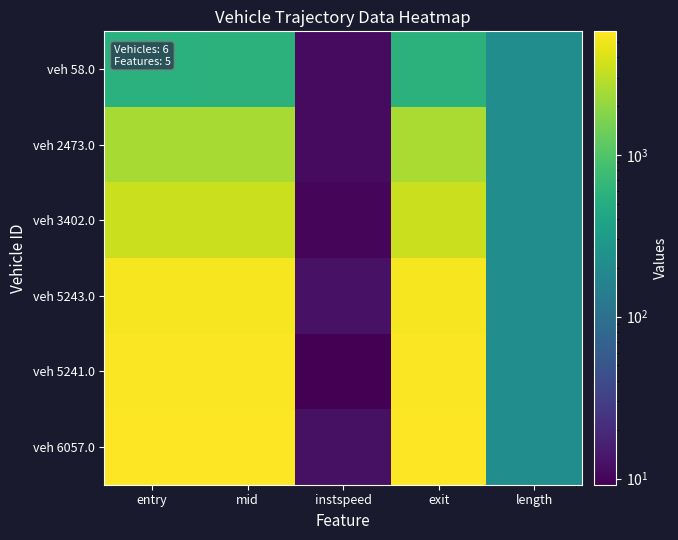

Reading left to right, list all the values displayed in this chart.

veh 58.0: entry=565.1	mid=573.5	instspeed=11.2	exit=582.1	length=216.8
veh 2473.0: entry=2503.8	mid=2514.0	instspeed=11.0	exit=2522.7	length=216.8
veh 3402.0: entry=3443.6	mid=3454.3	instspeed=10.3	exit=3463.7	length=216.8
veh 5243.0: entry=5240.4	mid=5249.4	instspeed=12.4	exit=5257.0	length=216.8
veh 5241.0: entry=5516.0	mid=5529.3	instspeed=9.2	exit=5540.2	length=216.8
veh 6057.0: entry=5770.0	mid=5780.5	instspeed=12.2	exit=5788.9	length=216.8